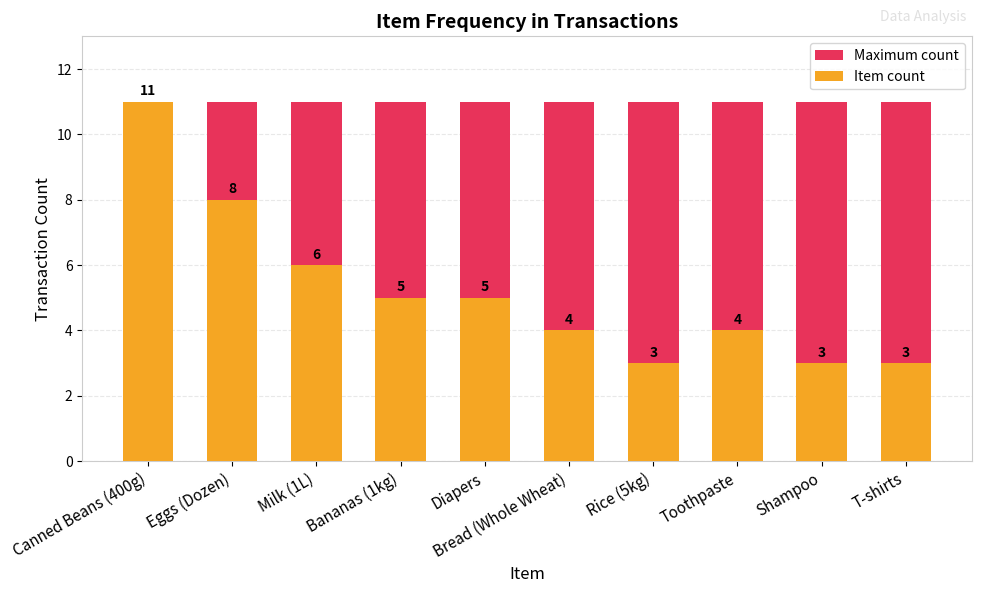

How many Item count values are between 3 and 6?

8